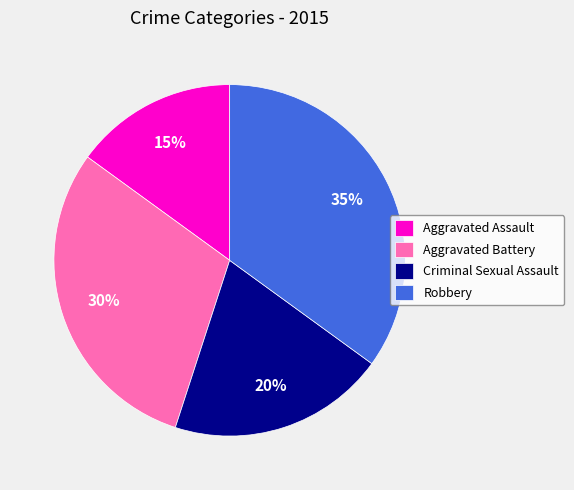

How many segments does this pie chart have?

4